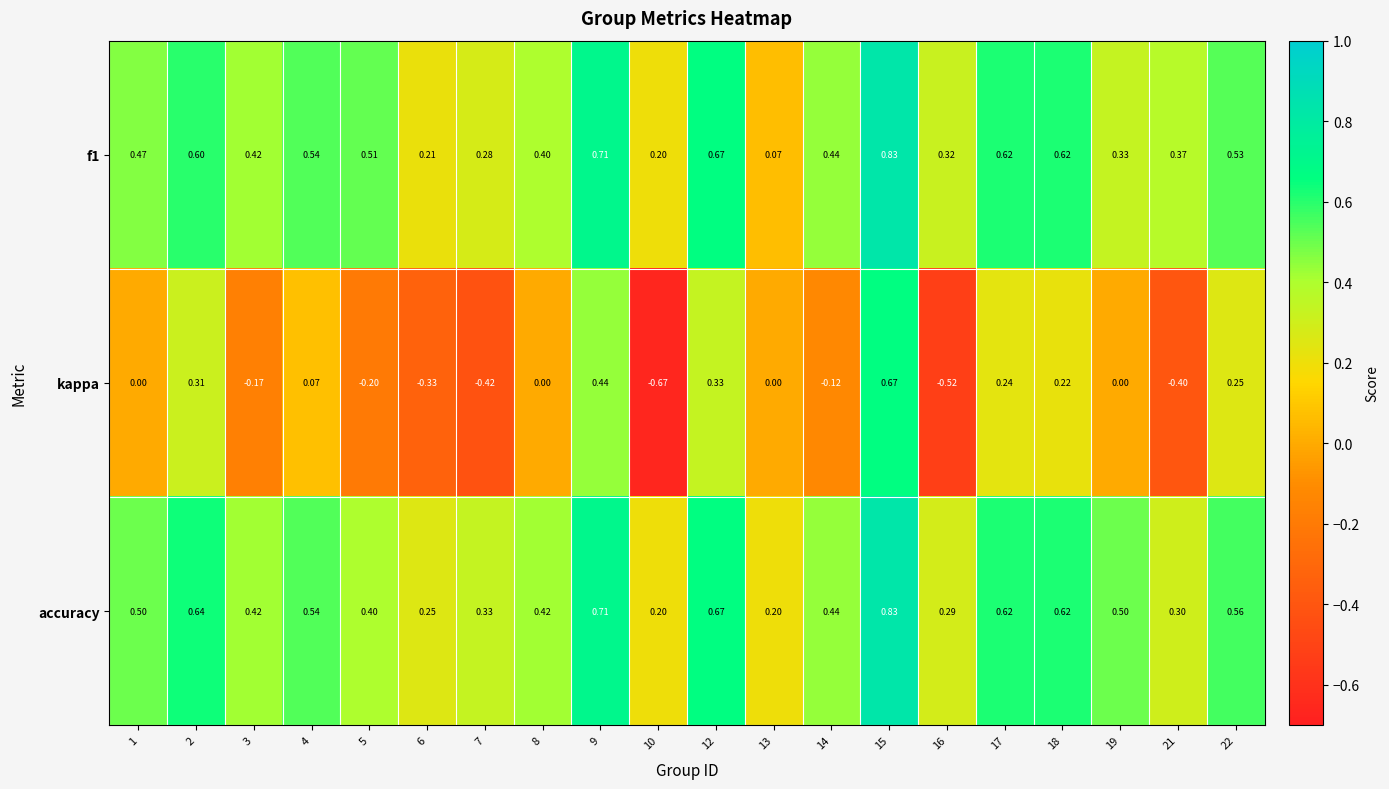

At how many categories does at least one series exceed 0?

20